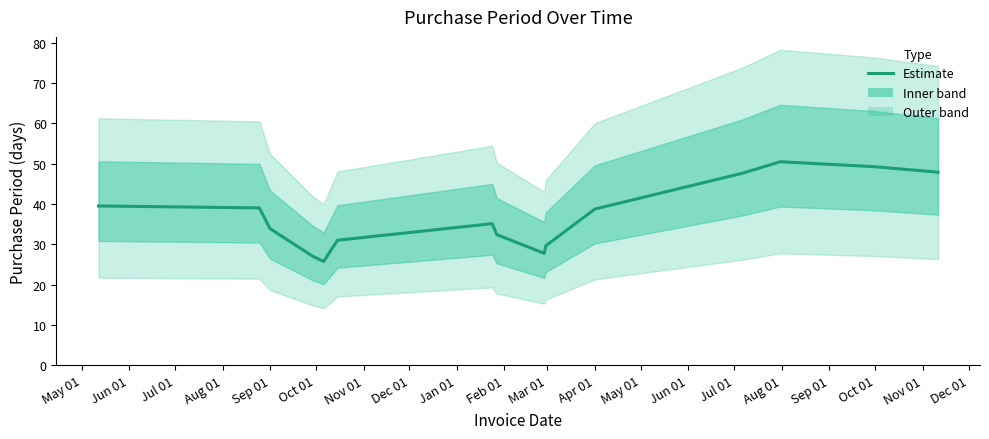

What is the average value?

37.0